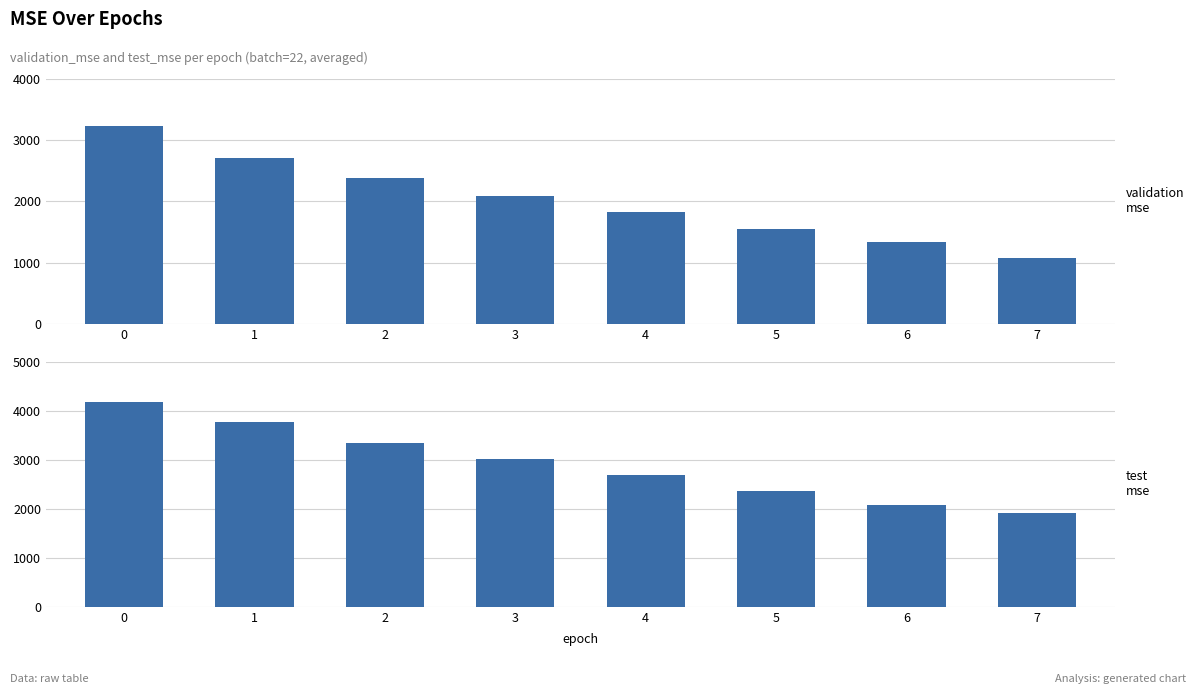

At 1, list the series in order from smallest to largest.

validation_mse, test_mse